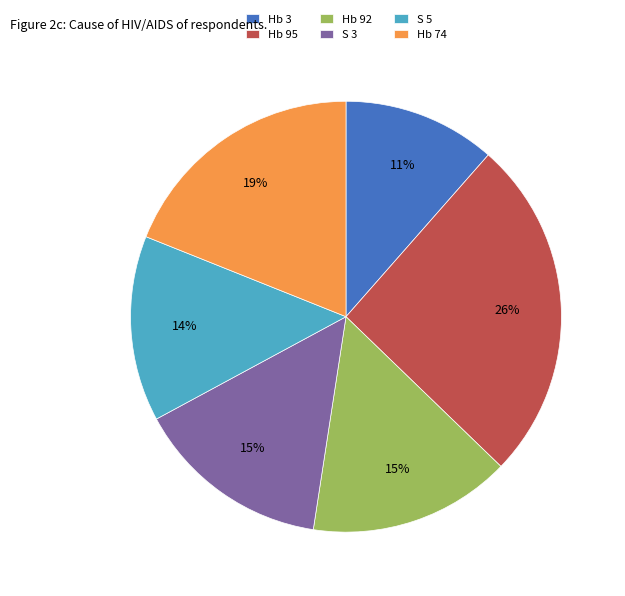

To the nearest percent, what portion does Hb 3 represent?

11%